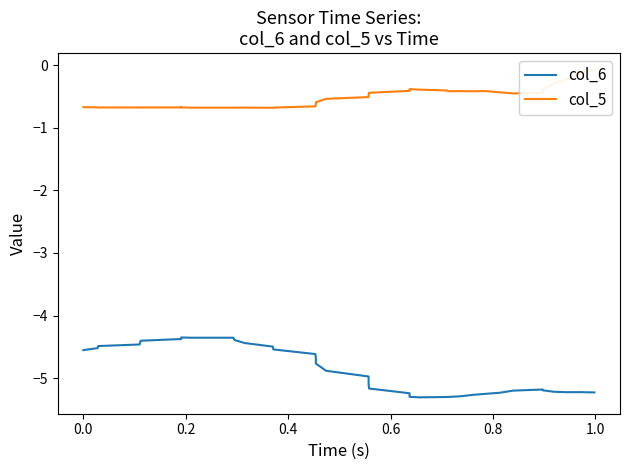

Reading left to right, extract all data points from this chart.

col_6: -4.6	-4.5	-4.5	-4.5	-4.4	-4.4	-4.4	-4.4	-4.3	-4.4	-4.4	-4.4	-4.4	-4.4	-4.5	-4.5	-4.6	-4.7	-4.8	-4.9	-5.0	-5.1	-5.2	-5.2	-5.3	-5.3	-5.3	-5.3	-5.3	-5.3	-5.3	-5.2	-5.2	-5.2	-5.2	-5.2	-5.2	-5.2	-5.2	-5.2
col_5: -0.7	-0.7	-0.7	-0.7	-0.7	-0.7	-0.7	-0.7	-0.7	-0.7	-0.7	-0.7	-0.7	-0.7	-0.7	-0.7	-0.7	-0.6	-0.6	-0.5	-0.5	-0.5	-0.4	-0.4	-0.4	-0.4	-0.4	-0.4	-0.4	-0.4	-0.4	-0.4	-0.4	-0.5	-0.4	-0.4	-0.3	-0.2	-0.1	-0.1